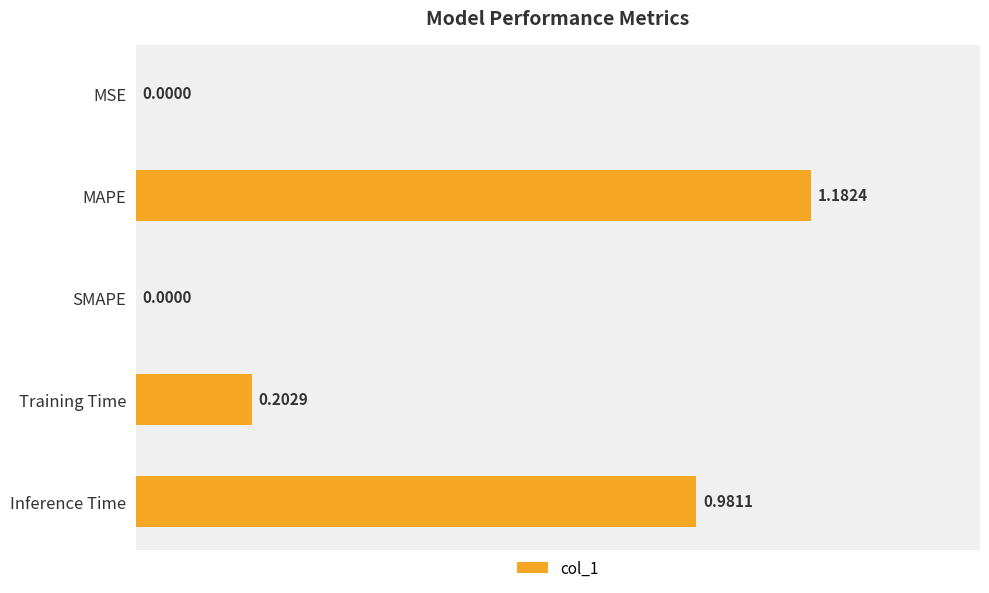

Are the bars grouped side by side (vs. stacked)?

No